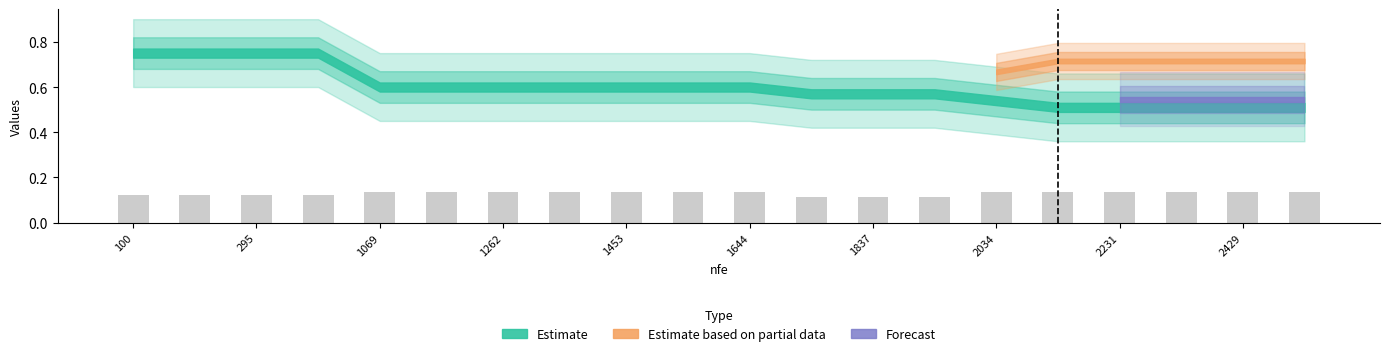

Count the values in the range 0 to 1.

20